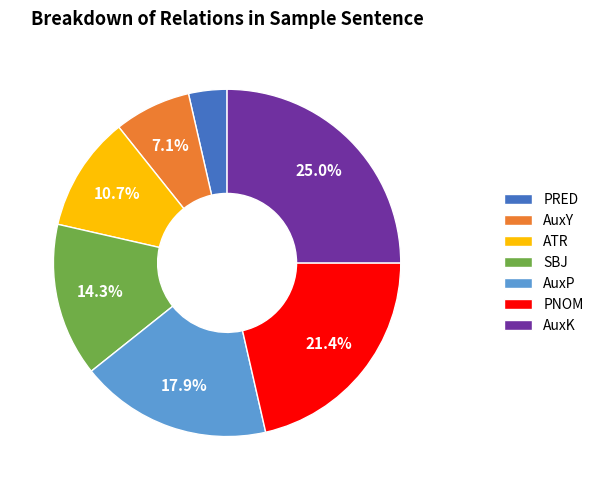

True or false: PNOM accounts for 21% of the total.

True